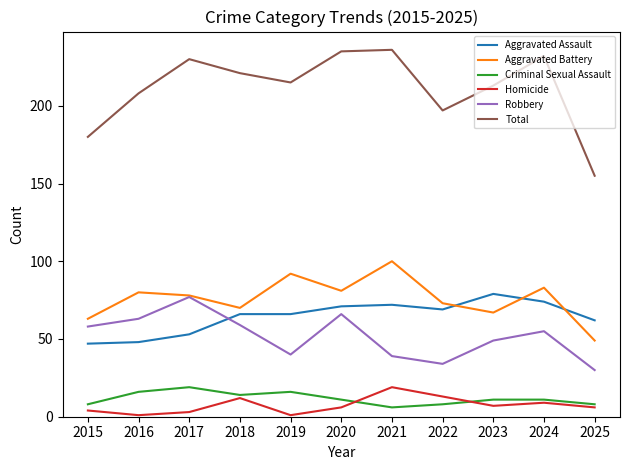

Reading left to right, what are all the values shown in this chart?

Aggravated Assault: 47	48	53	66	66	71	72	69	79	74	62
Aggravated Battery: 63	80	78	70	92	81	100	73	67	83	49
Criminal Sexual Assault: 8	16	19	14	16	11	6	8	11	11	8
Homicide: 4	1	3	12	1	6	19	13	7	9	6
Robbery: 58	63	77	59	40	66	39	34	49	55	30
Total: 180	208	230	221	215	235	236	197	213	232	155